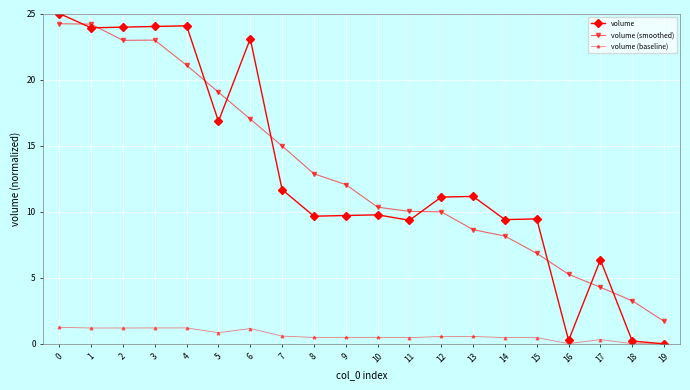

The value of volume at 13 is 7.1. True or false?

False